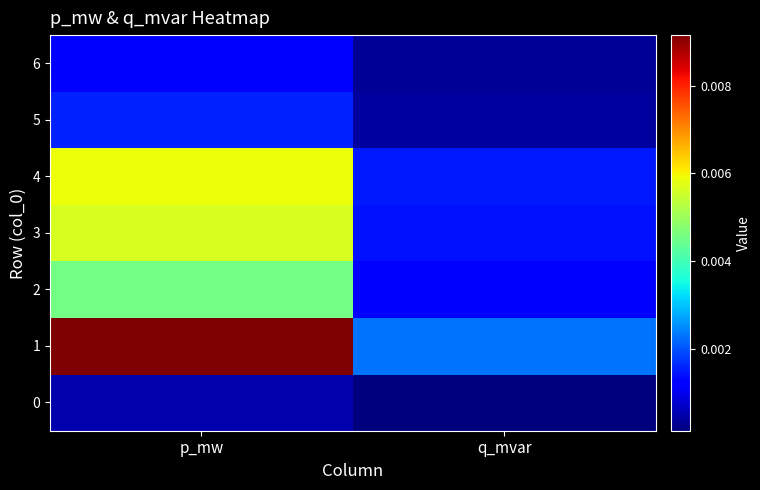

Which series changed the most between p_mw and q_mvar?

1